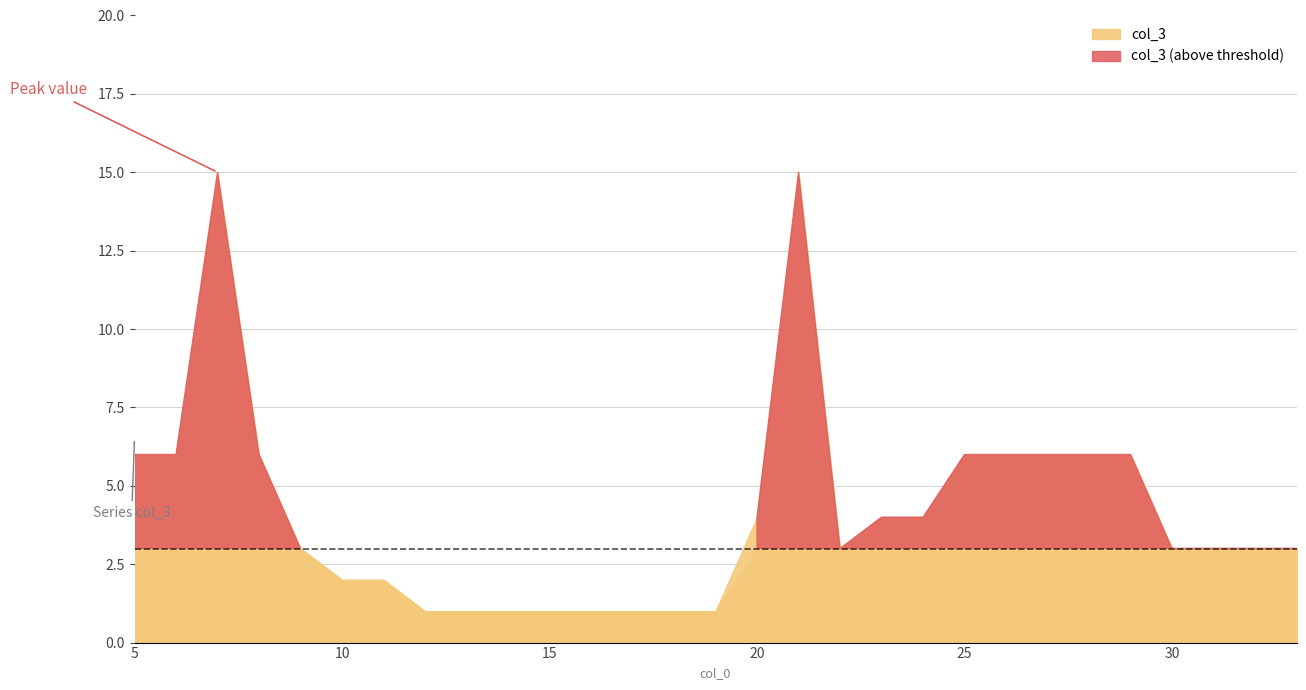

Between 13 and 20, which is larger?

20